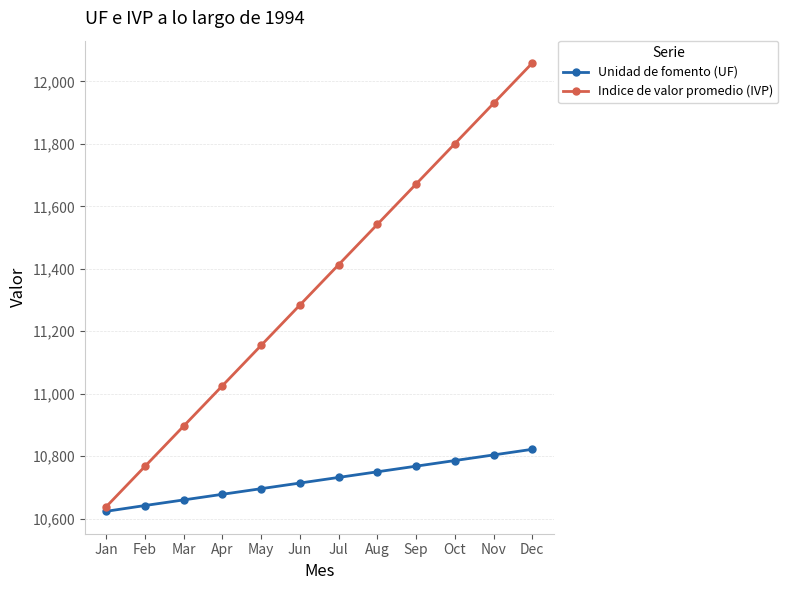

What is the sum of all Indice de valor promedio (IVP) values?

136180.3